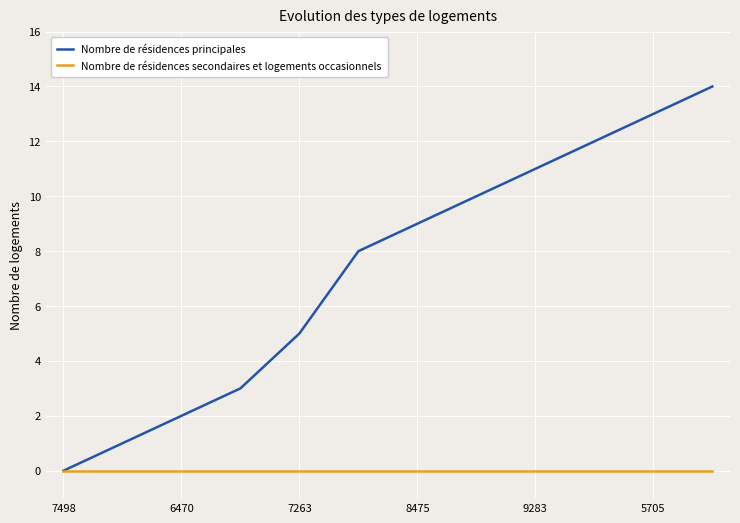

Rank the series by their average value, from highest to lowest.

Nombre de résidences principales, Nombre de résidences secondaires et logements occasionnels